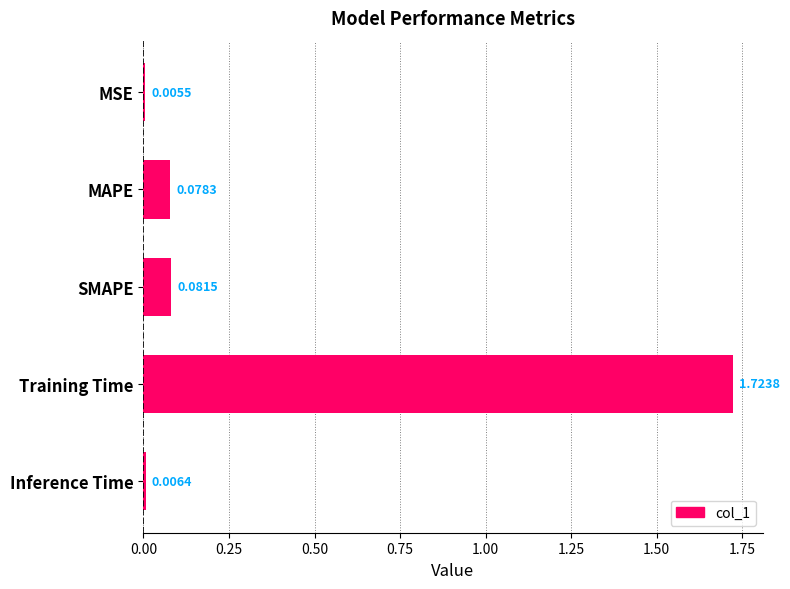

What is the sum of all values?

1.9